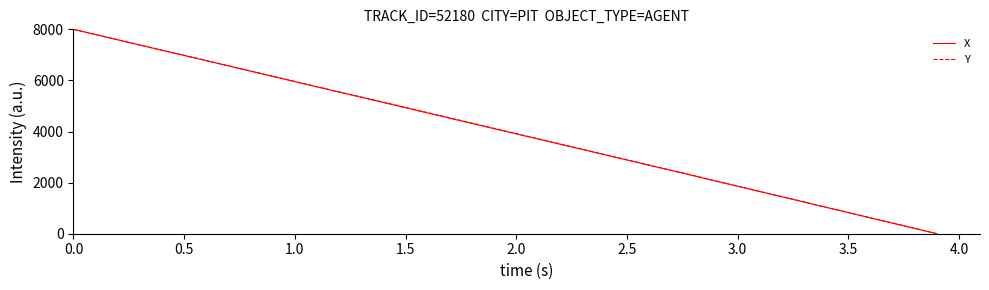

What is the maximum value shown in the chart?

8000.0